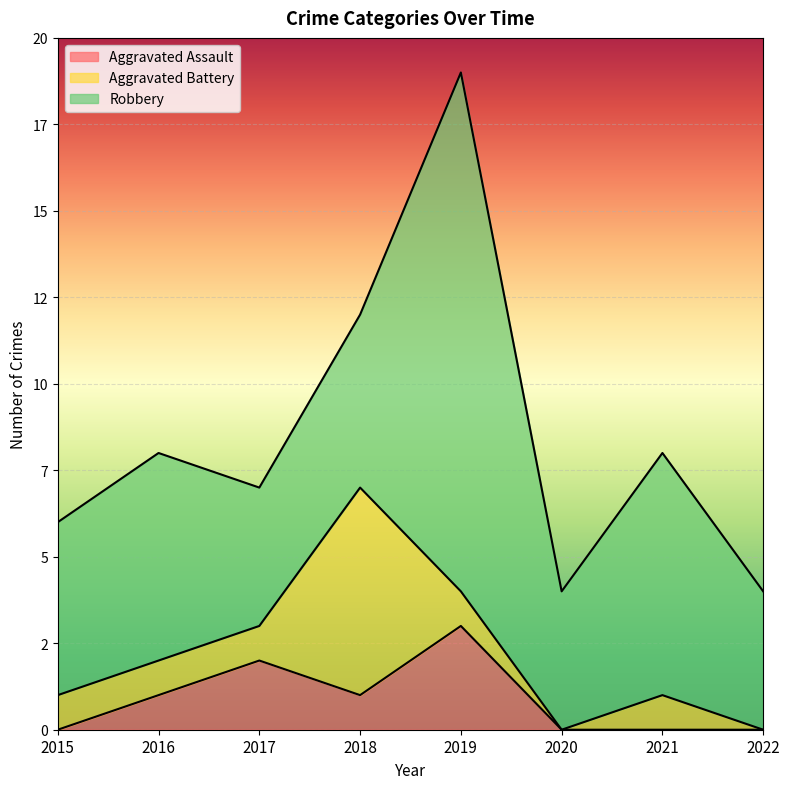

Rank the series by their maximum value, from highest to lowest.

Robbery, Aggravated Battery, Aggravated Assault